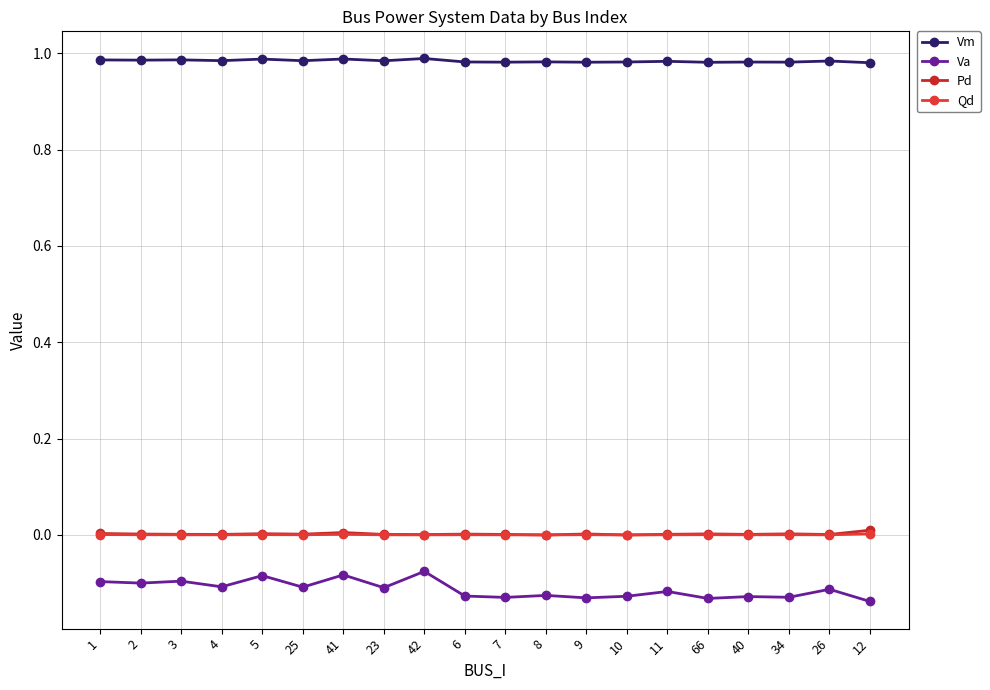

What is the approximate value of Vm at 2?

1.0